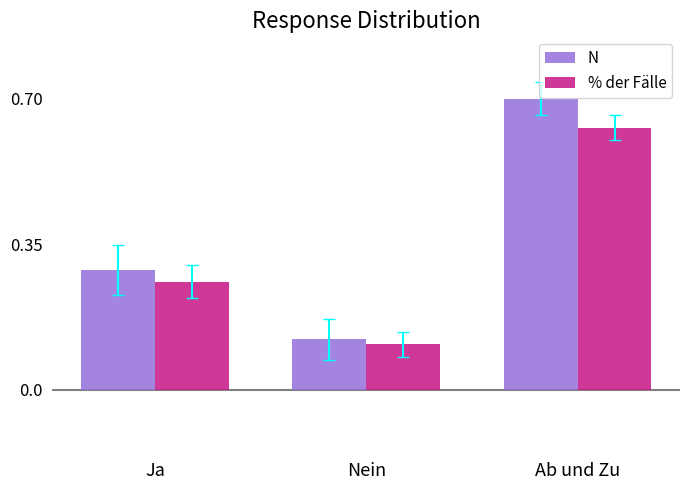

What is the maximum value shown in the chart?

0.7